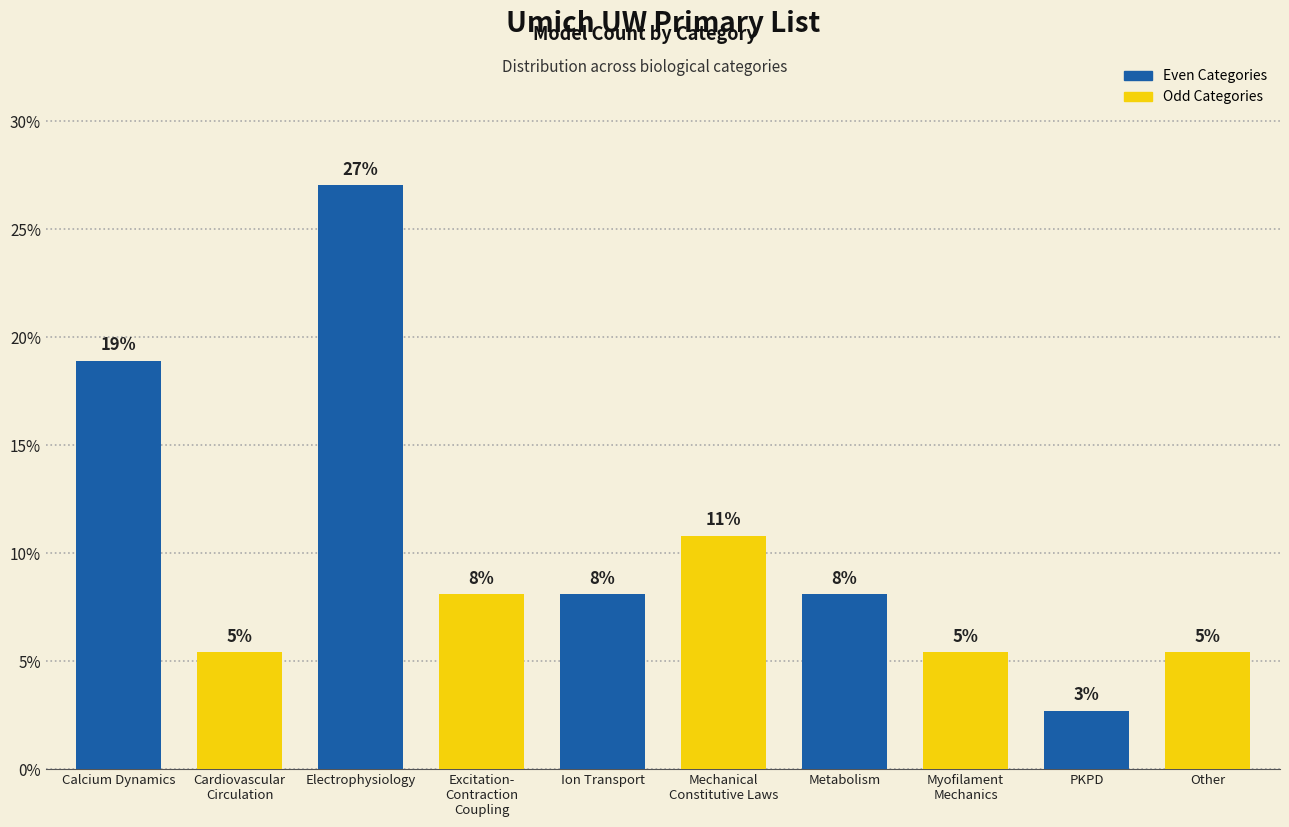

Reading left to right, transcribe all the data shown in this chart.

Calcium Dynamics=18.9	Cardiovascular
Circulation=5.4	Electrophysiology=27.0	Excitation-
Contraction
Coupling=8.1	Ion Transport=8.1	Mechanical
Constitutive Laws=10.8	Metabolism=8.1	Myofilament
Mechanics=5.4	PKPD=2.7	Other=5.4